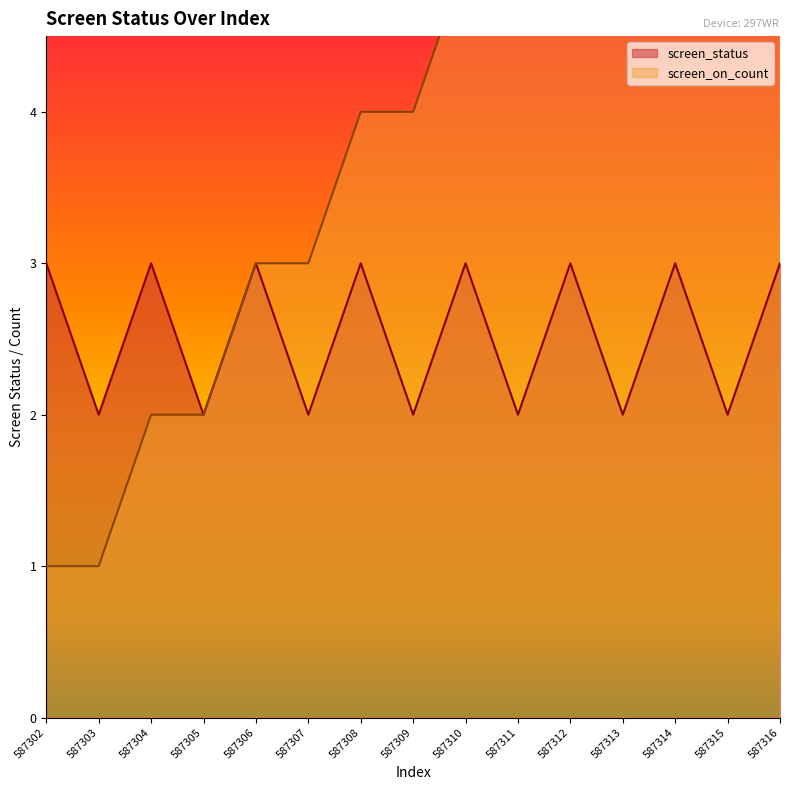

Which series has the largest range (max minus min)?

screen_on_count